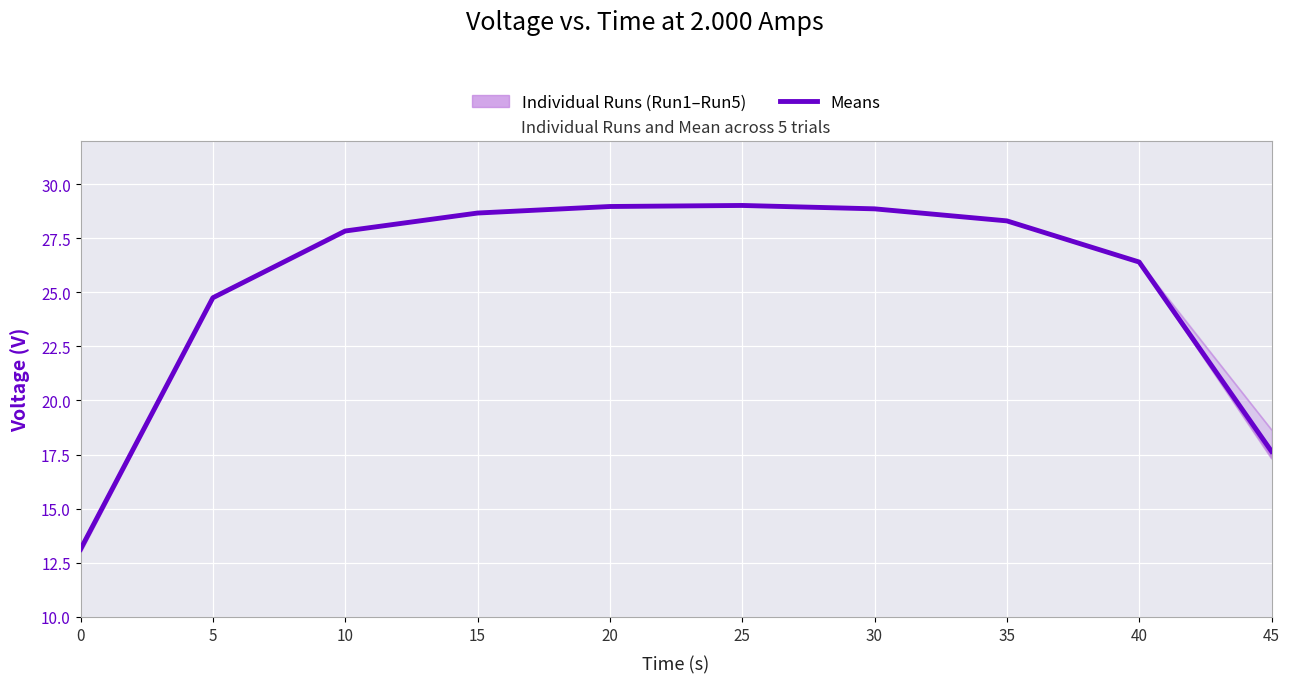

Does the chart display data point markers on the line(s)?

No